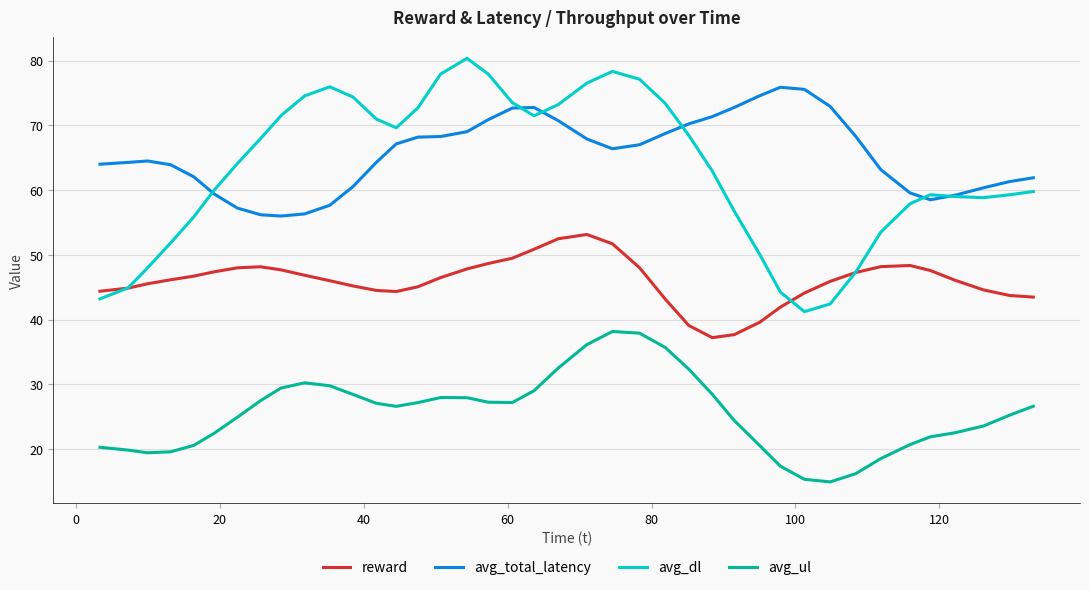

Which series has the largest range (max minus min)?

avg_dl